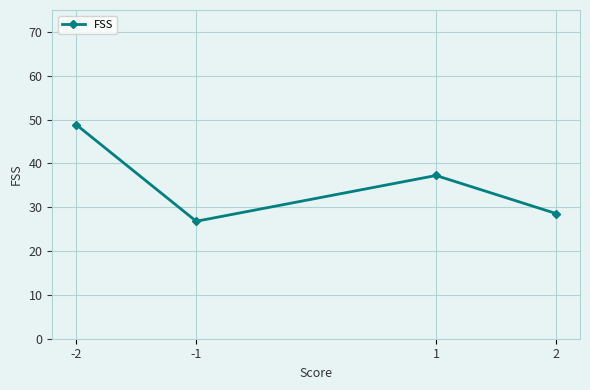

What is the smallest value displayed?

26.8